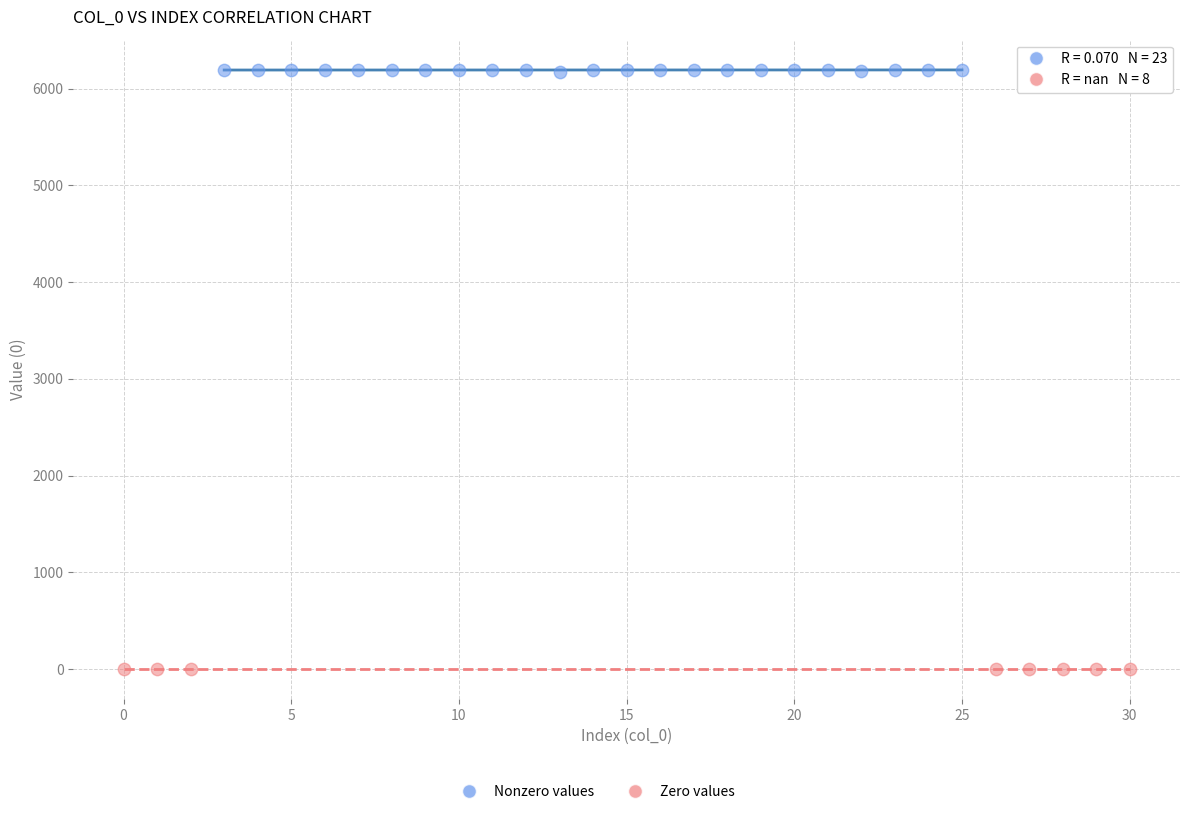

Which series reaches the maximum Y coordinate?

Nonzero values